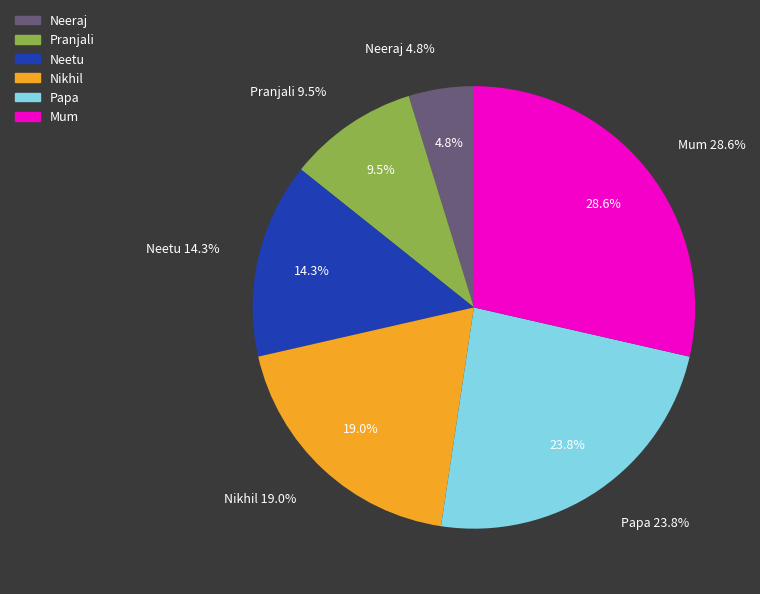

To the nearest percent, what portion does Neetu represent?

14%